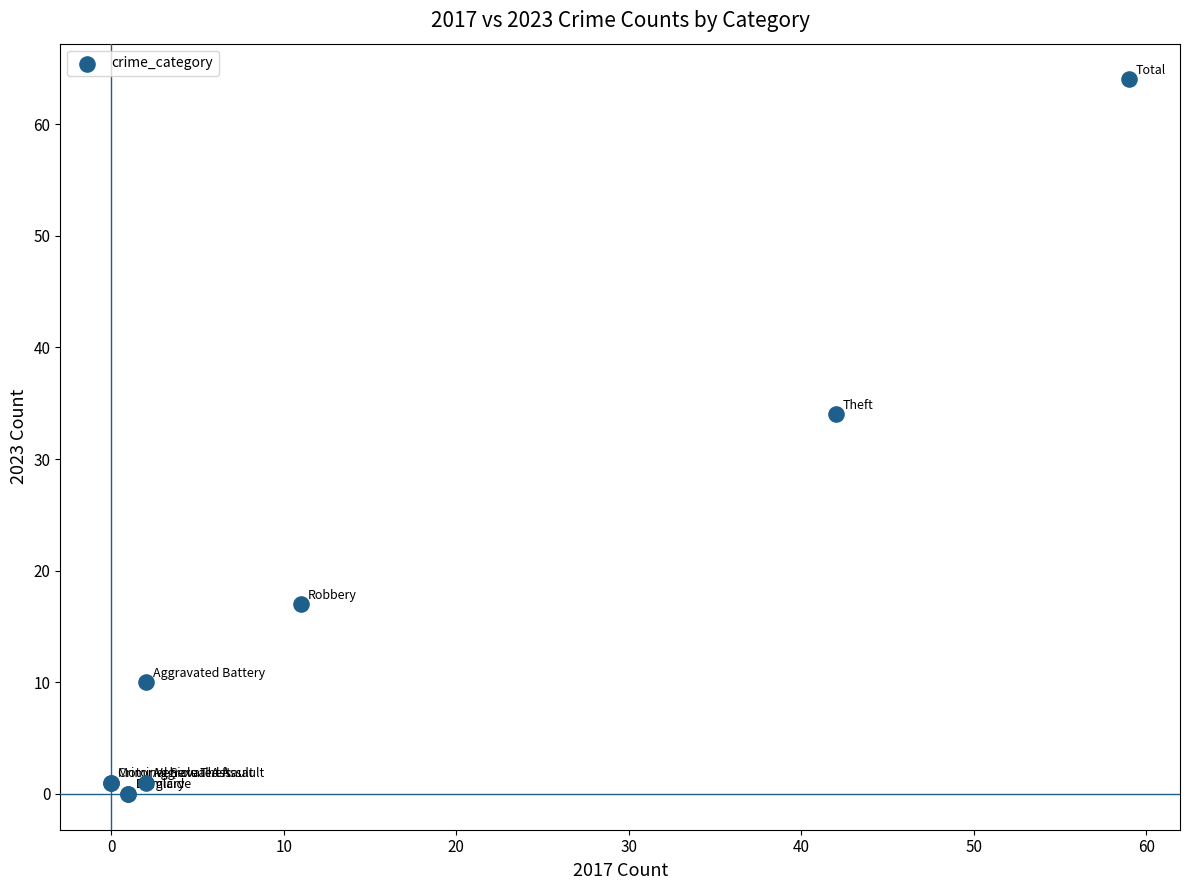

What Y value in the scatter plot is closest to 32?

34